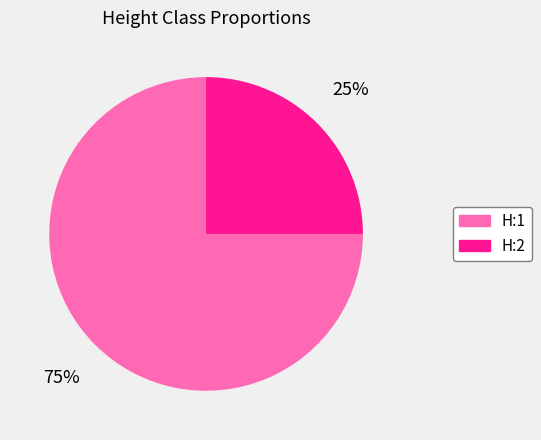

Between H:1 and H:2, which is larger?

H:1